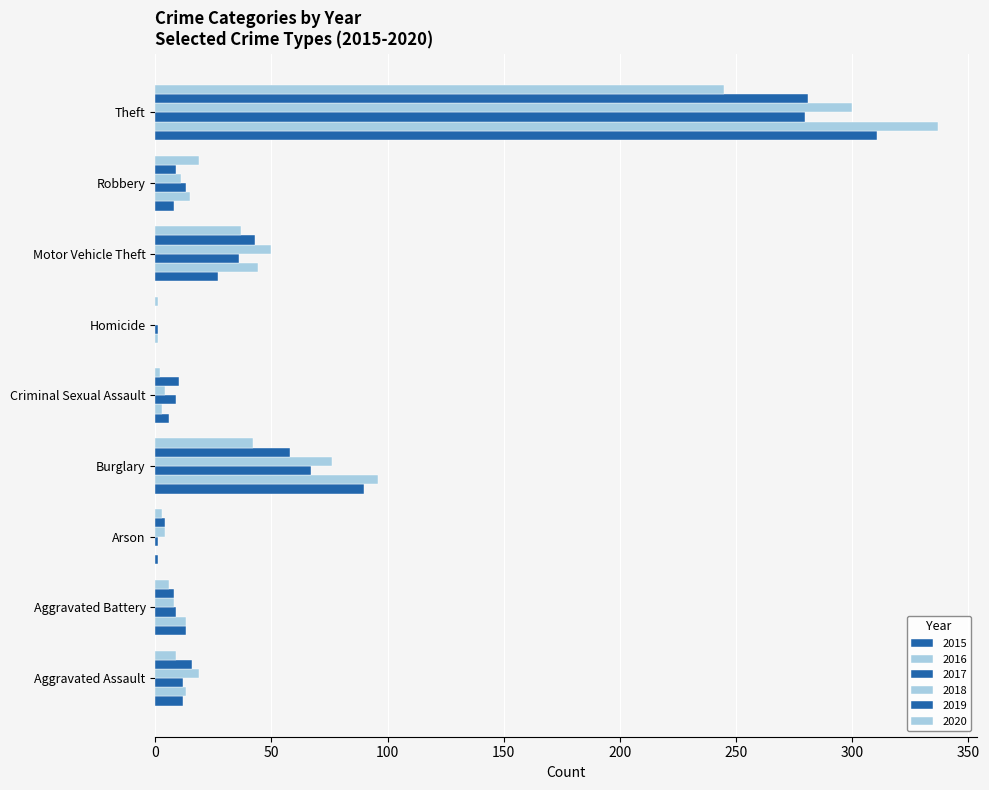

Count the number of data series in this chart.

6